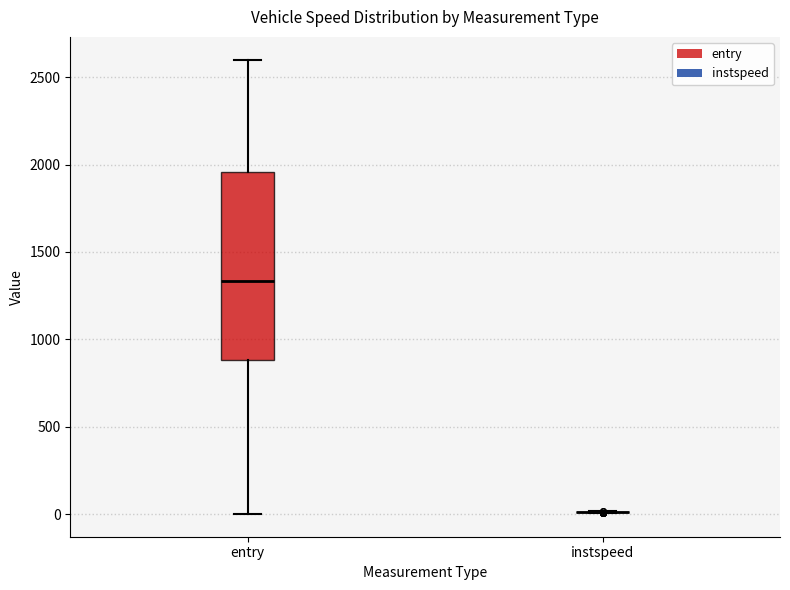

Reading left to right, read every box against the y-axis: the position of its median line, the range the box covers, and the ends of its whiskers. The values are not printed on the chart, so give them approximately, as read against the axis.

entry: median 1350, box 900 to 1950, whiskers 0 to 2600
instspeed: box collapsed to a line at 0, whiskers 0 to 0